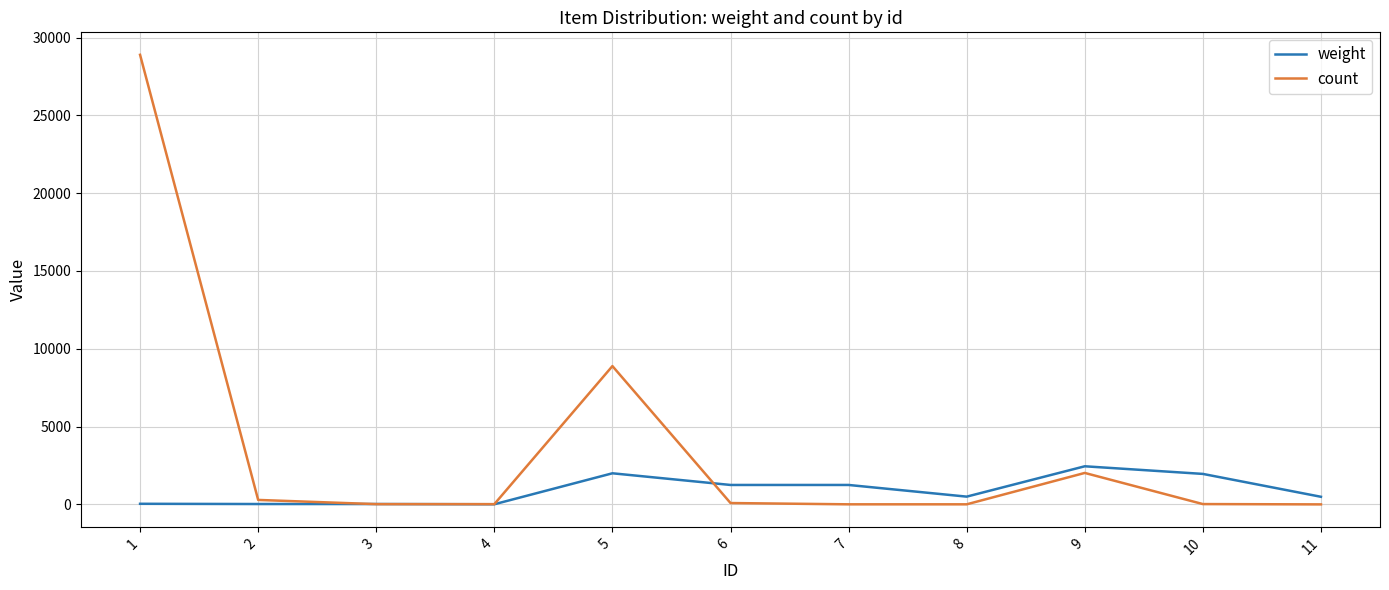

Which series has the widest spread of values?

count